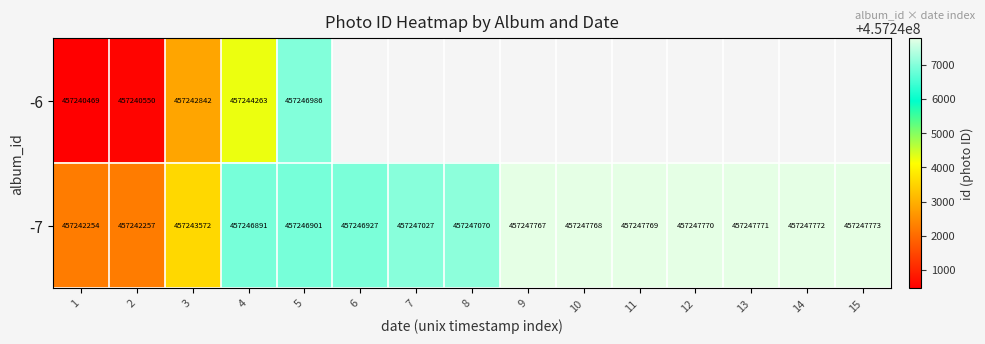

Between 7 and 6, which is larger?

6